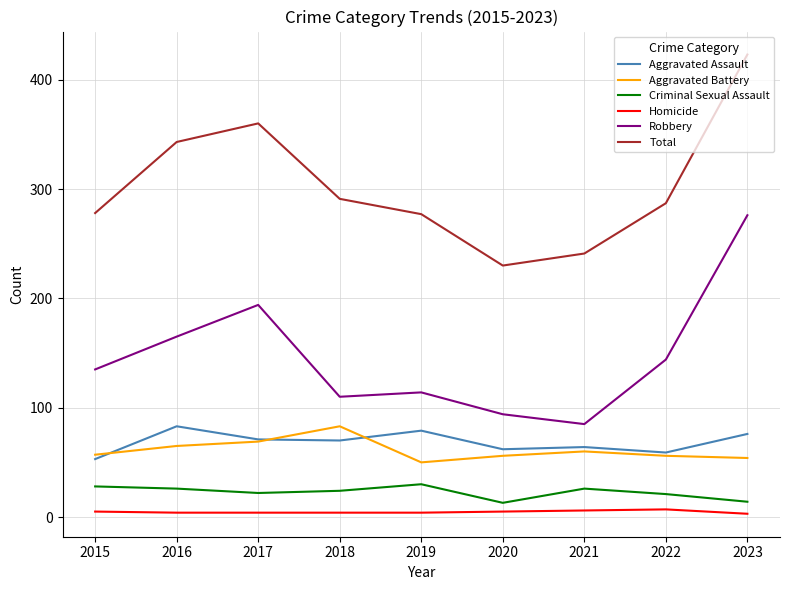

Between 2015 and 2016, which series saw the biggest shift?

Total